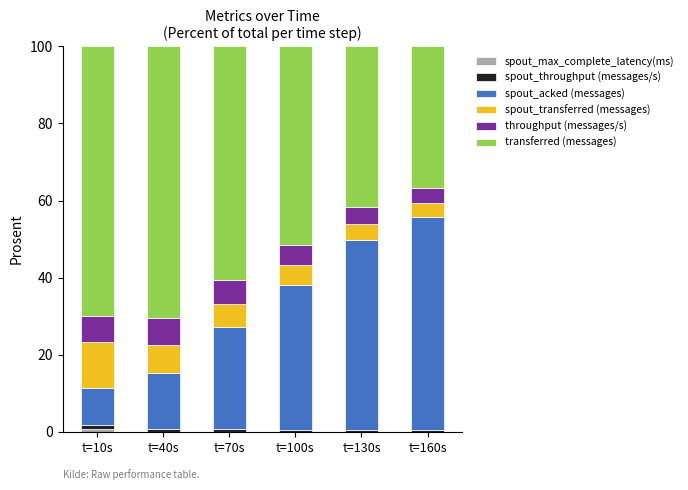

Are the bars horizontal?

No